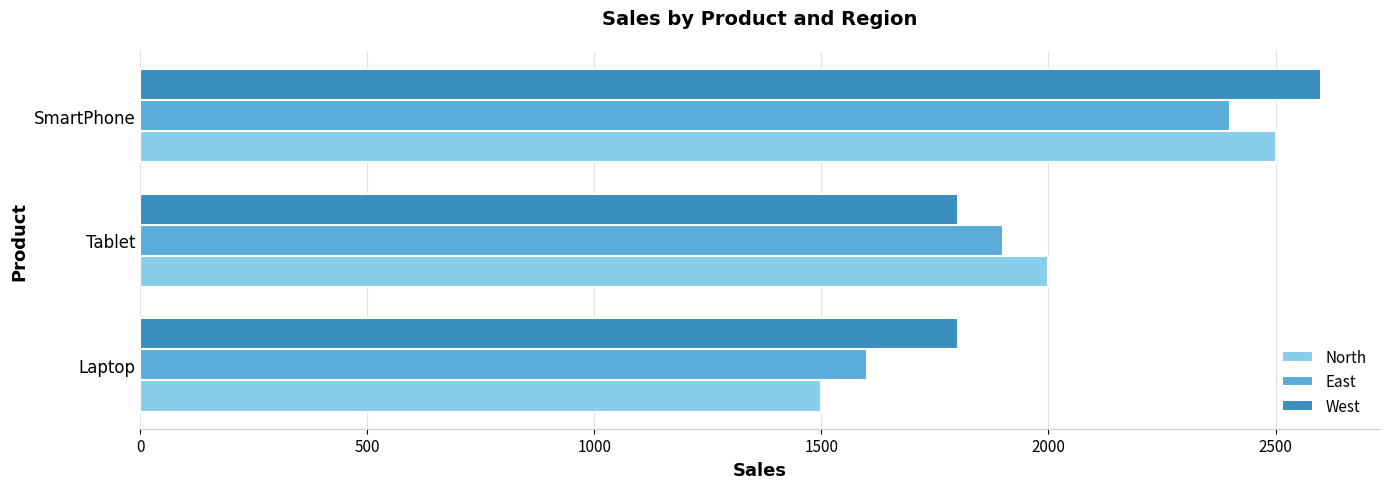

At which category is the sum across all series the highest?

SmartPhone